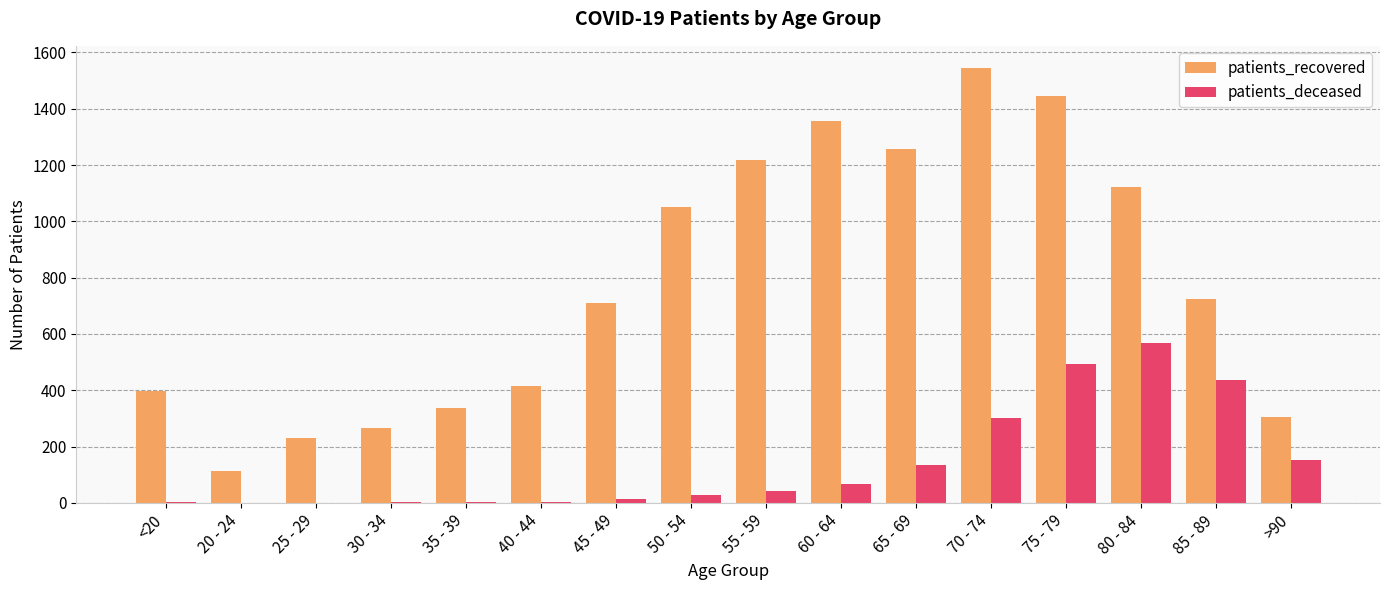

Is it true that patients_recovered equals 171 at 20 - 24?

False